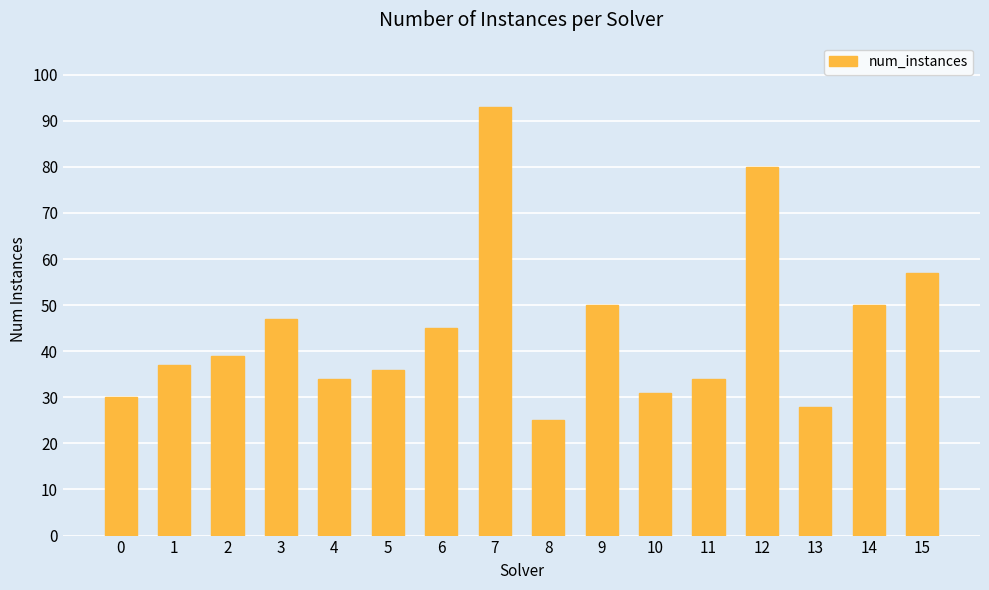

Are the bars horizontal?

No